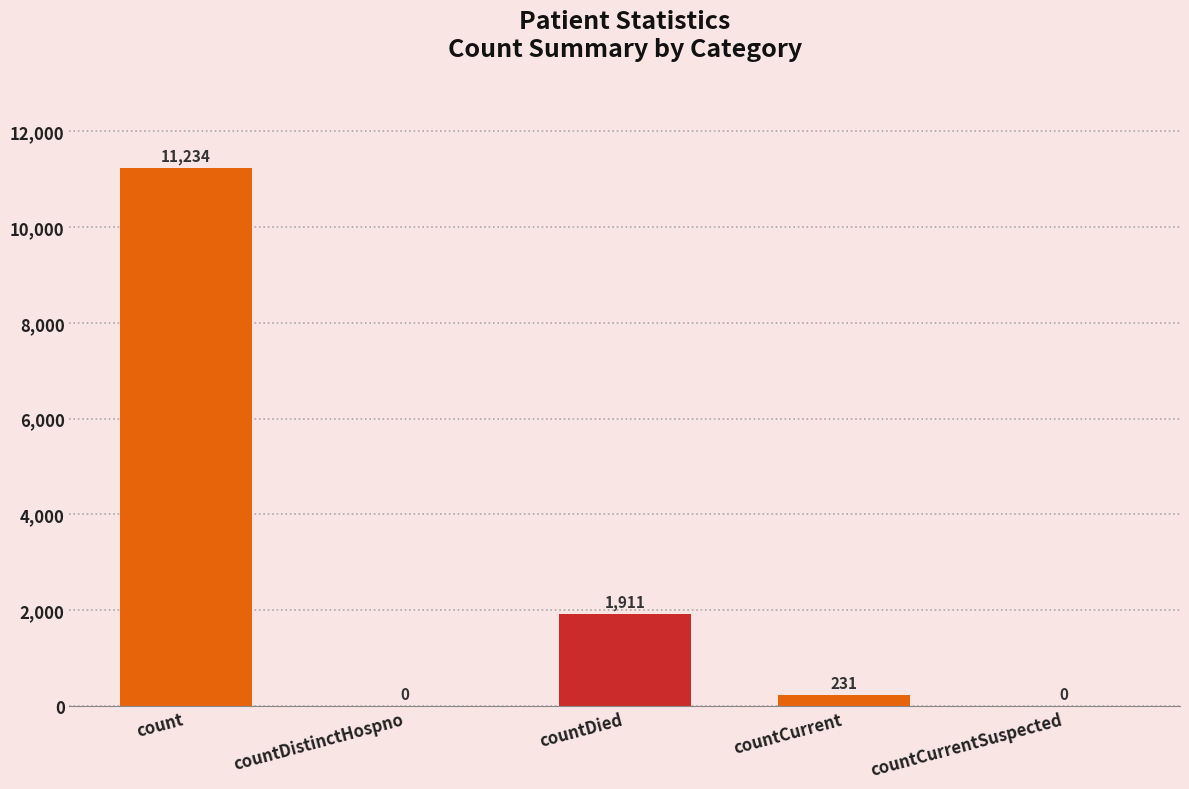

Does the chart contain stacked bars?

No